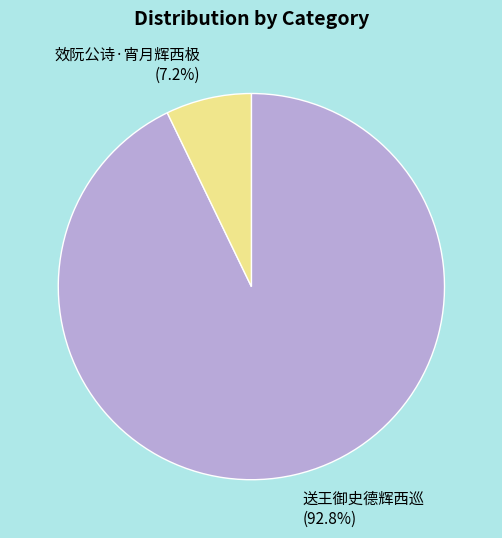

To the nearest percent, what is the average slice percentage?

50%